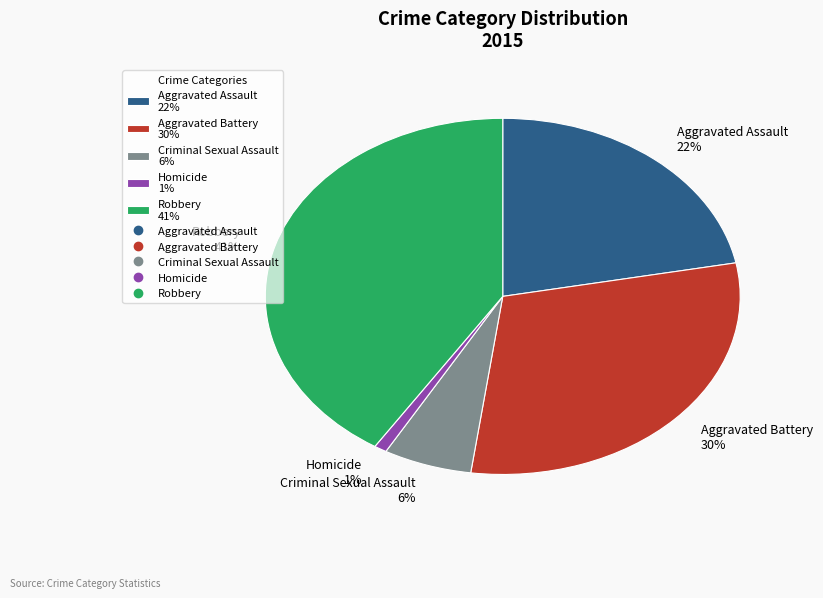

To the nearest percent, what portion does Aggravated Assault represent?

22%